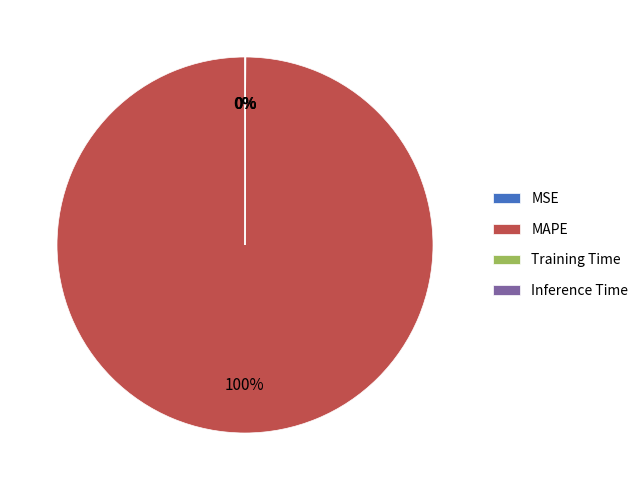

To the nearest percent, what is the average slice percentage?

25%